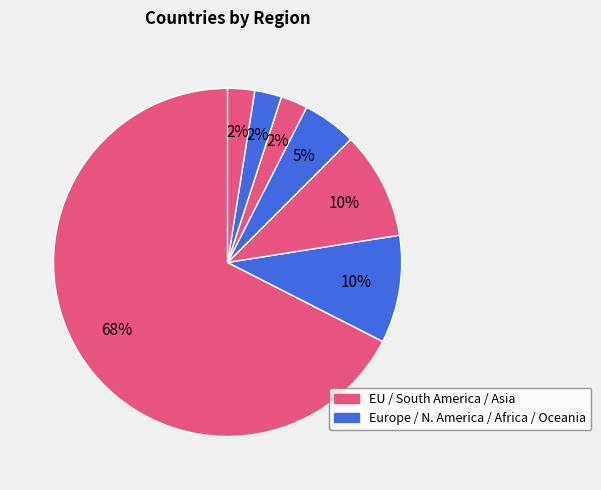

To the nearest percent, what is the average slice percentage?

14%